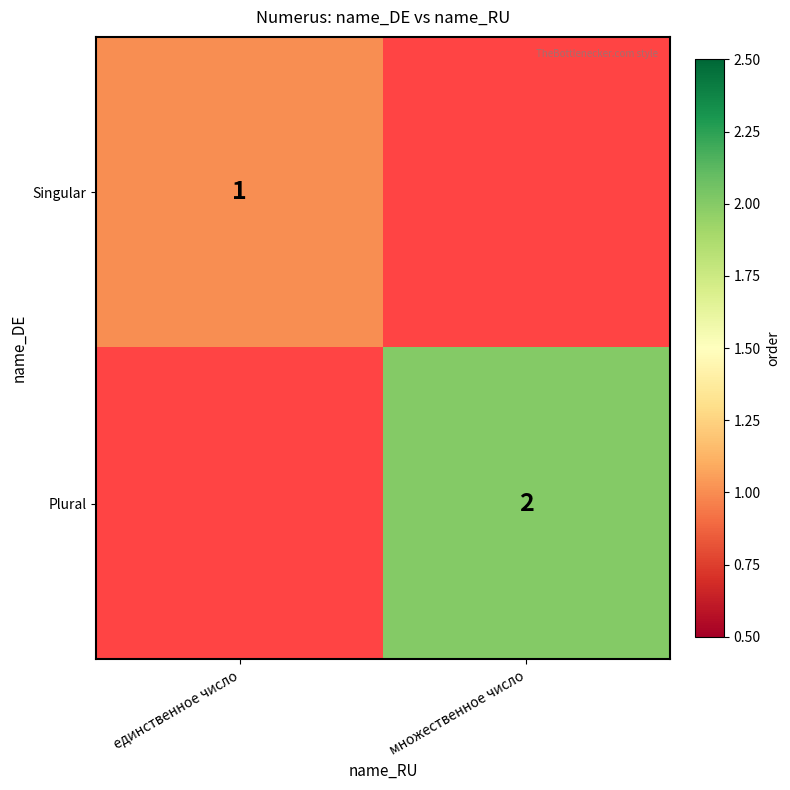

What is the greatest value displayed?

2